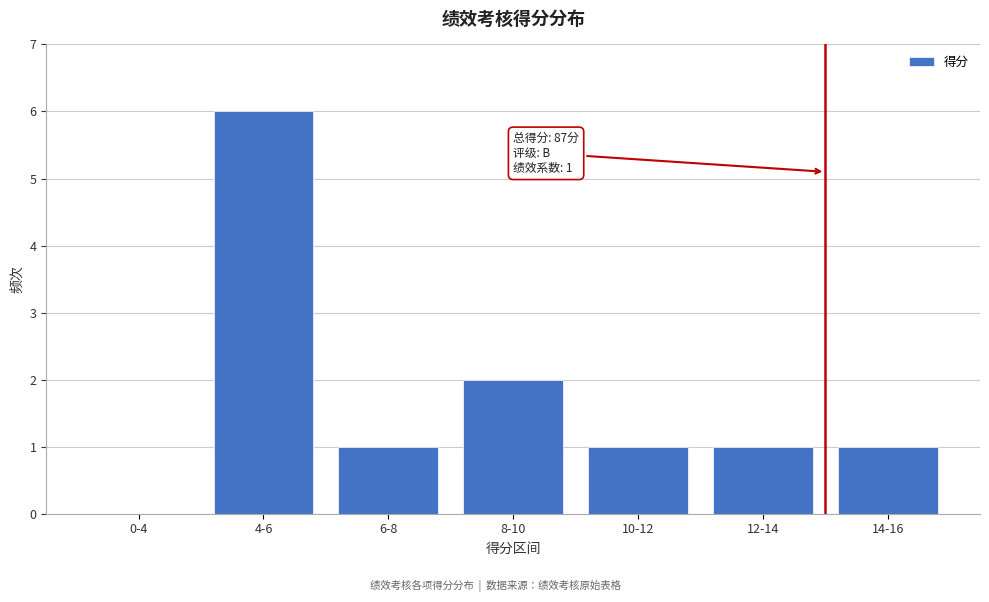

Reading left to right, extract all data points from this chart.

0-4=0	4-6=6	6-8=1	8-10=2	10-12=1	12-14=1	14-16=1